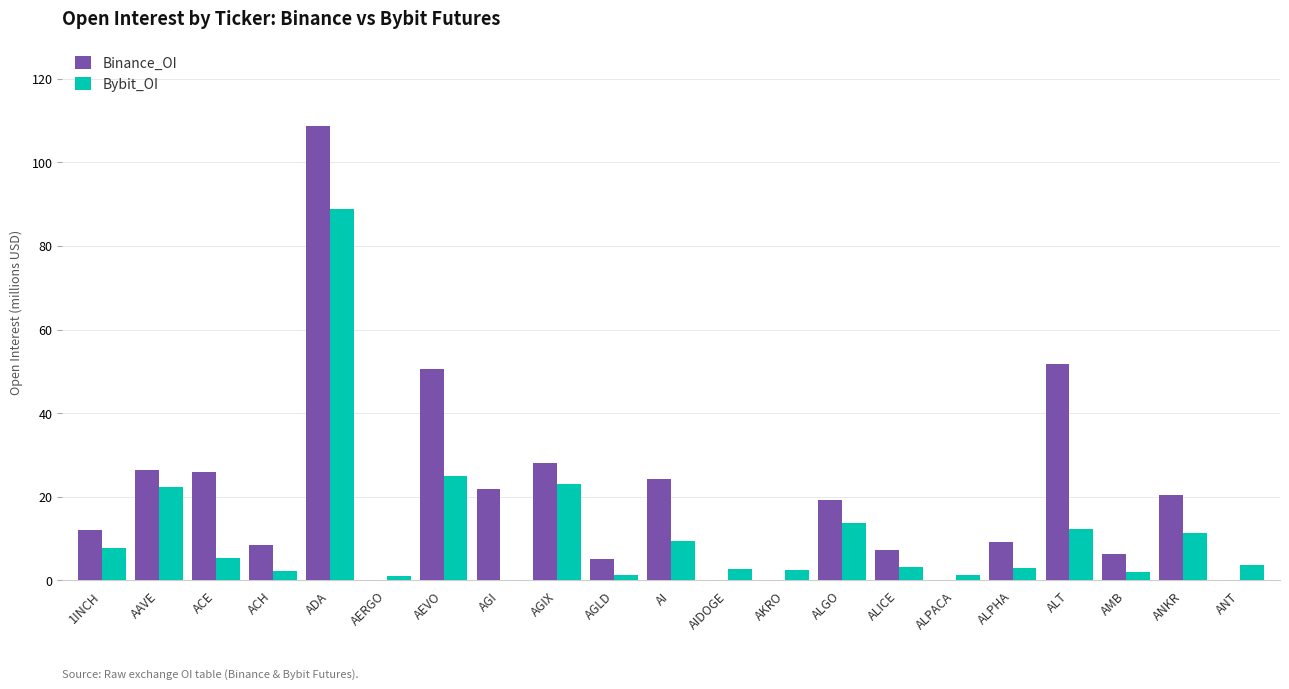

Read the Binance_OI value at ALT.

51.8